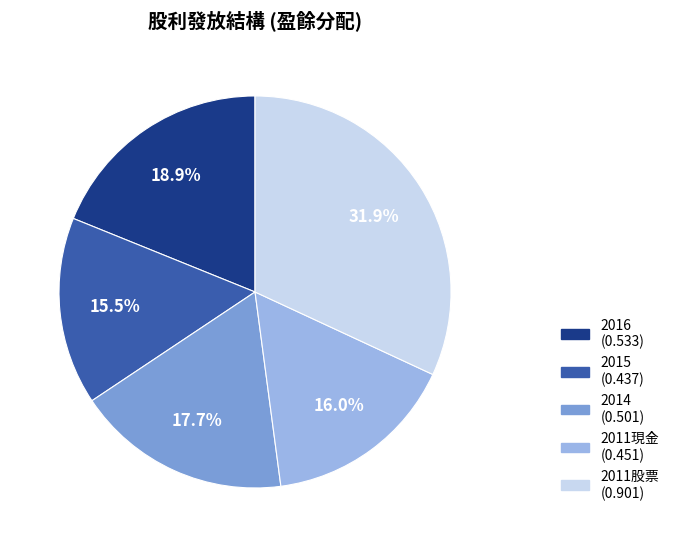

Is there a majority slice in this chart?

No